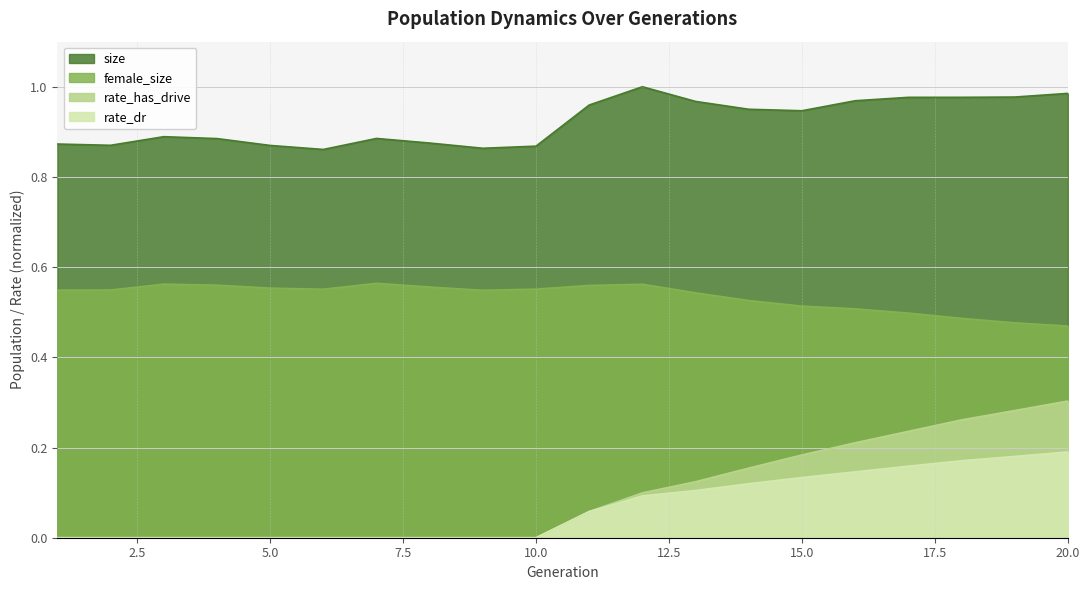

How many values in the rate_dr series exceed 0?

10